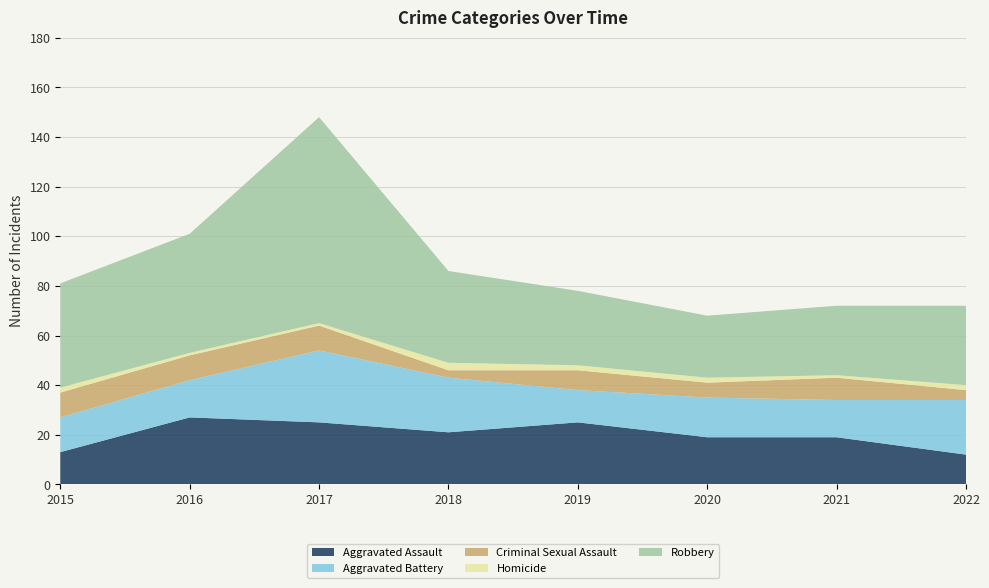

Reading left to right, what are all the values shown in this chart?

Aggravated Assault: 2015=13	2016=27	2017=25	2018=21	2019=25	2020=19	2021=19	2022=12
Aggravated Battery: 2015=14	2016=15	2017=29	2018=22	2019=13	2020=16	2021=15	2022=22
Criminal Sexual Assault: 2015=10	2016=10	2017=10	2018=3	2019=8	2020=6	2021=9	2022=4
Homicide: 2015=2	2016=1	2017=1	2018=3	2019=2	2020=2	2021=1	2022=2
Robbery: 2015=42	2016=48	2017=83	2018=37	2019=30	2020=25	2021=28	2022=32